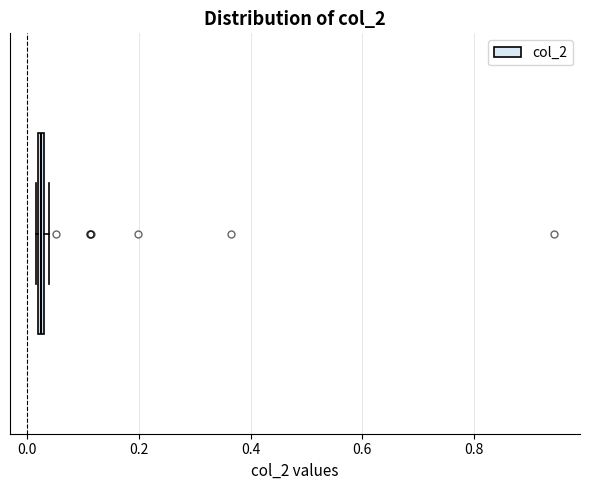

Where is the right edge of the box on the x-axis? The values are not printed on the chart, so give them approximately, as read against the axis.

0.04